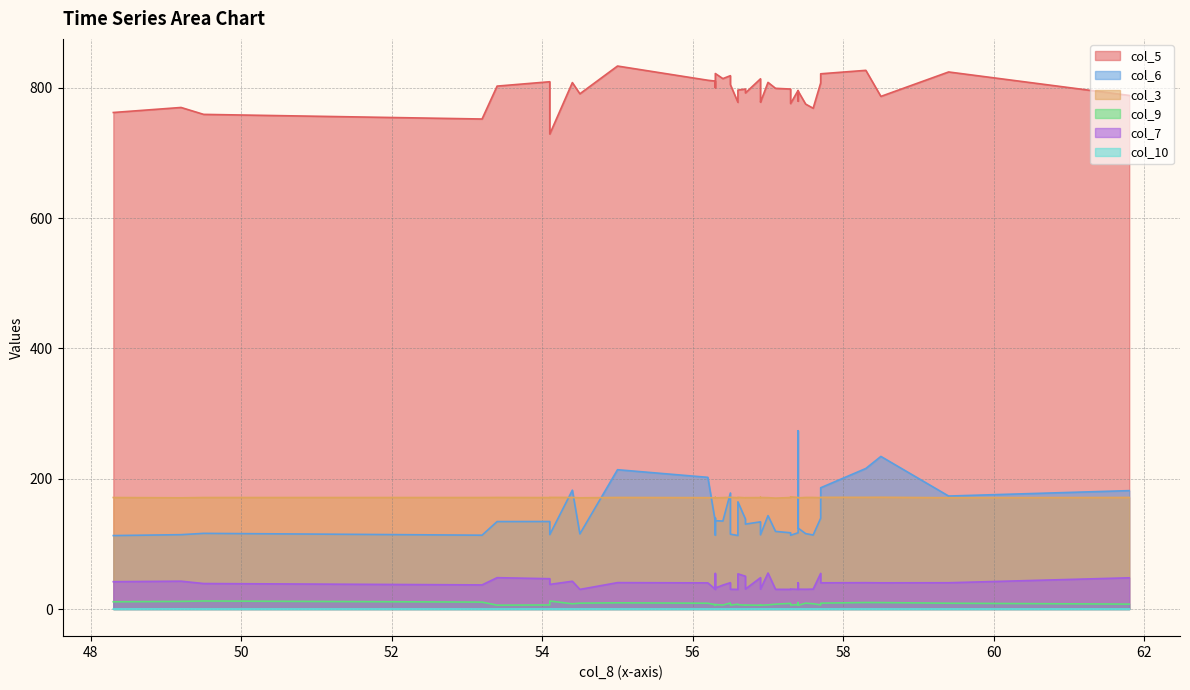

What is the difference between the second highest and second lowest values in the col_3 series?

0.9